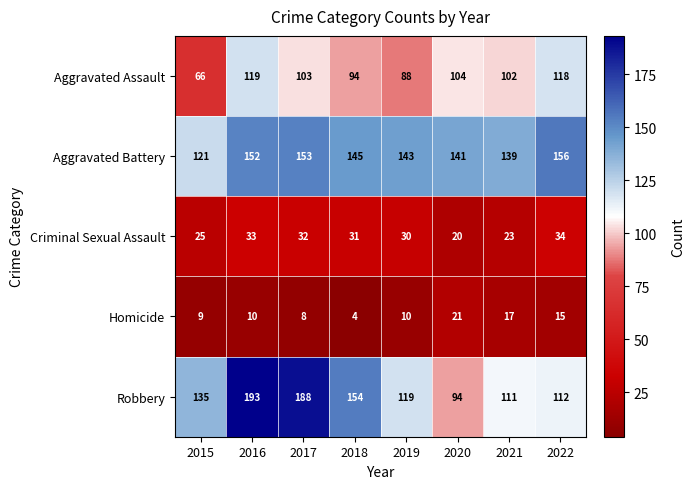

What is the sum of all Aggravated Assault values?

794